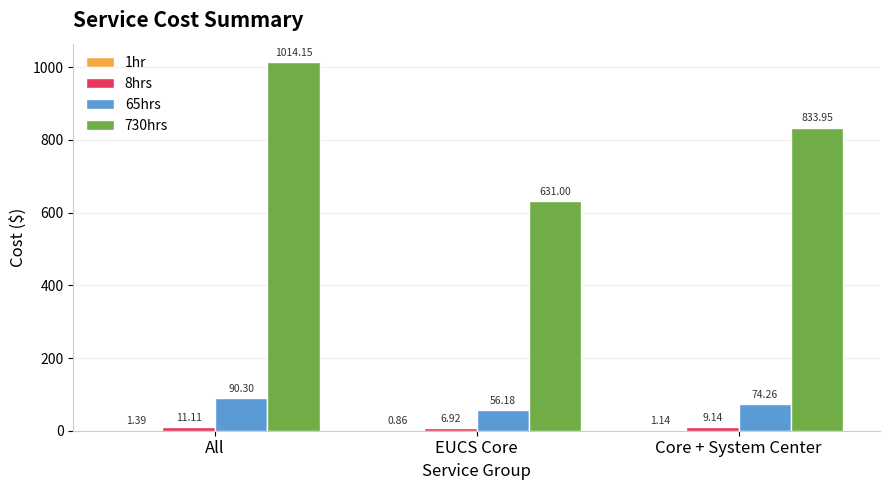

Which series has the largest range (max minus min)?

730hrs